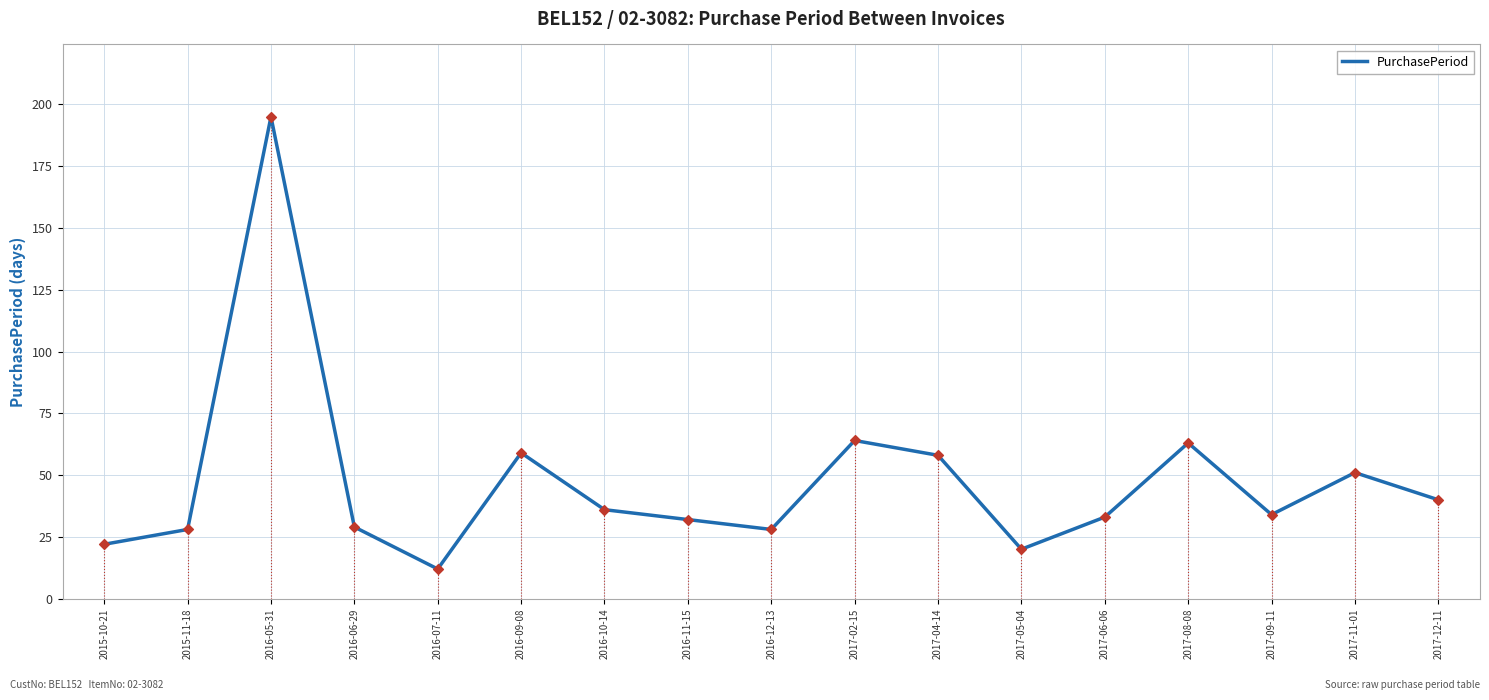

What is the ratio of the value at 2016-09-08 to the value at 2016-07-11?

4.9